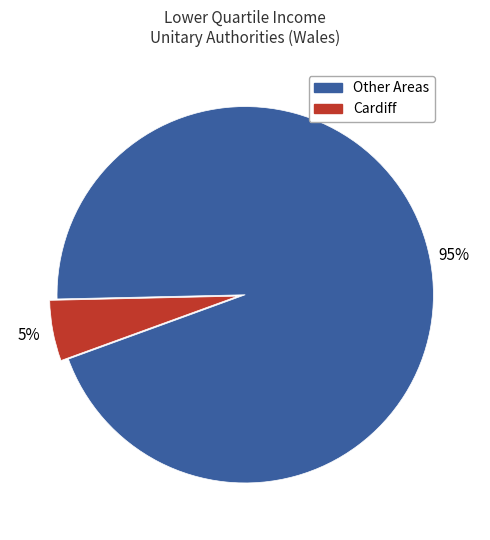

Is there a majority slice in this chart?

Yes